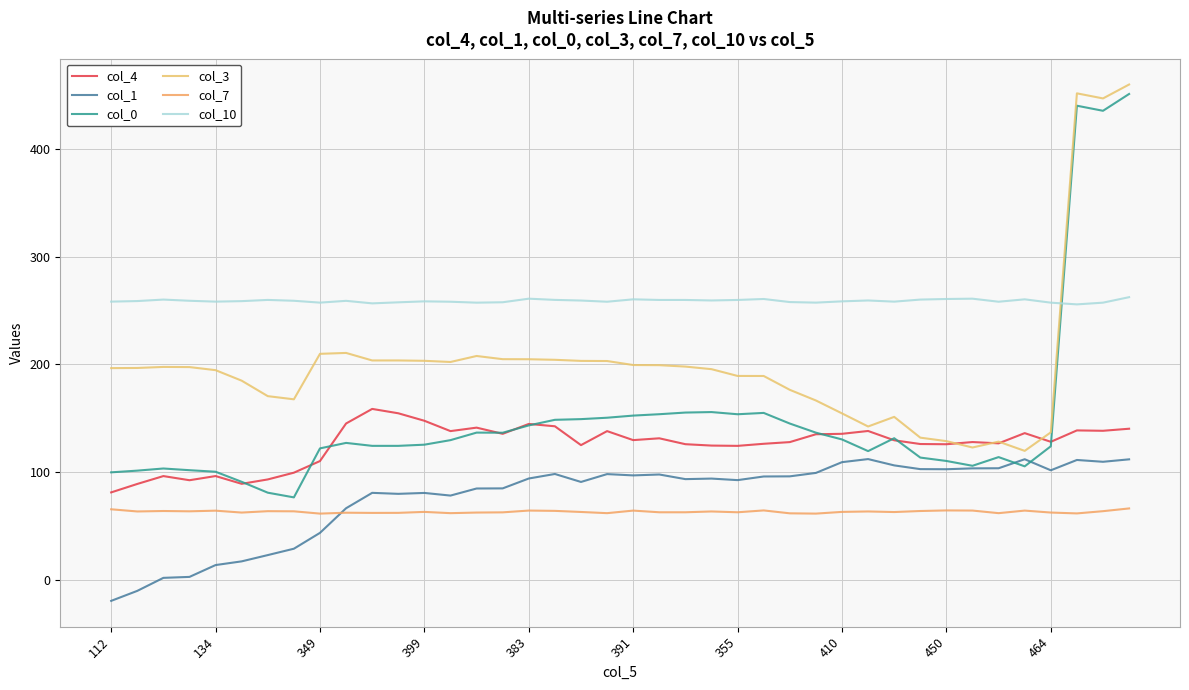

True or false: col_7 and col_0 intersect in this chart.

False